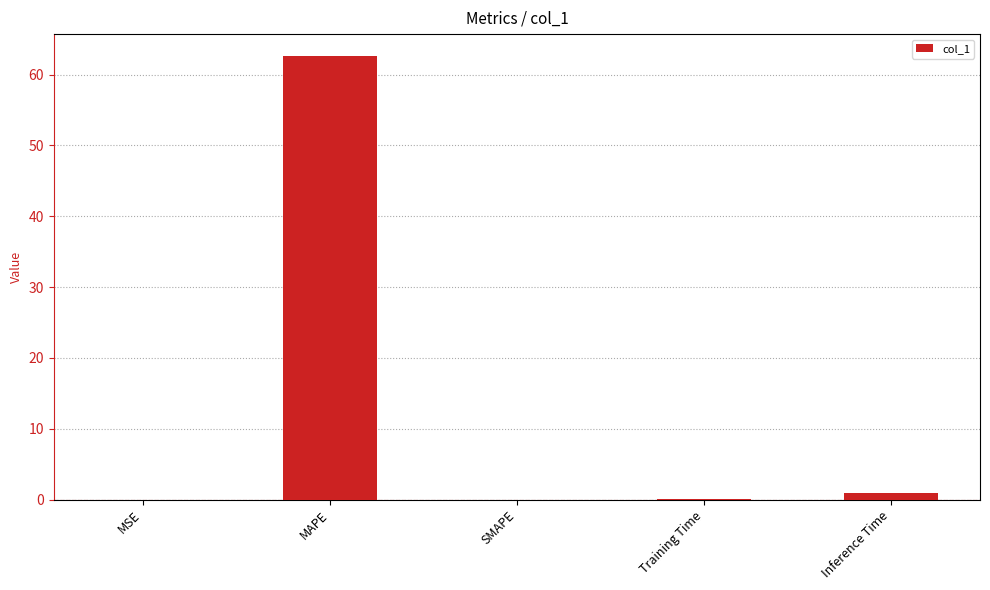

What is the sum of the values at SMAPE and MAPE?

62.6